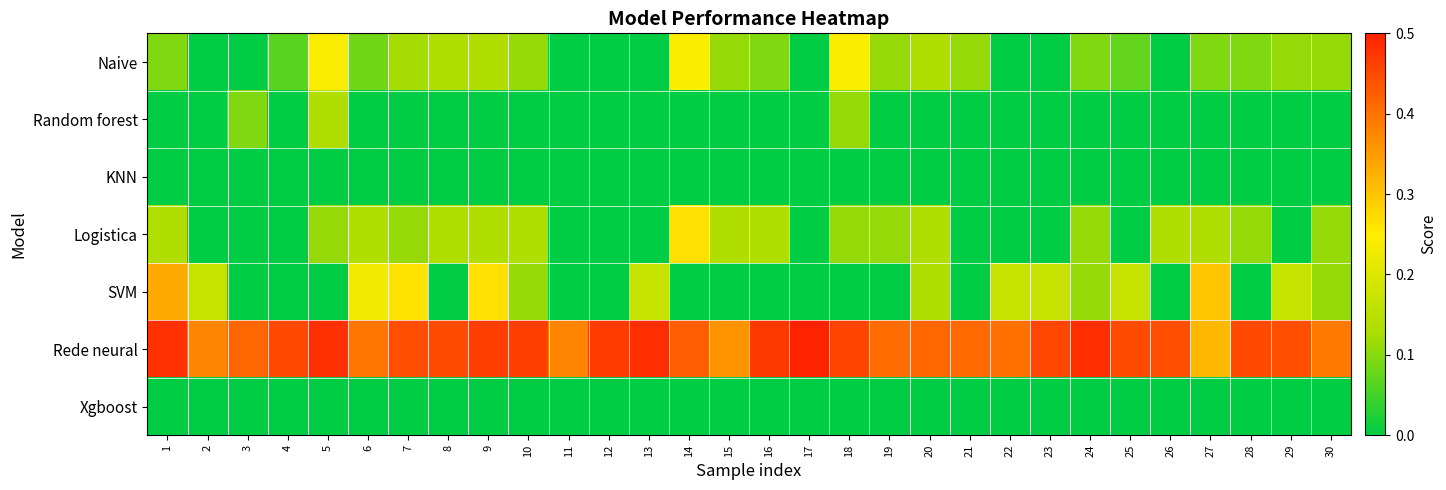

List the series in order of their peak value, lowest first.

KNN, Xgboost, Random forest, Naive, Logistica, SVM, Rede neural